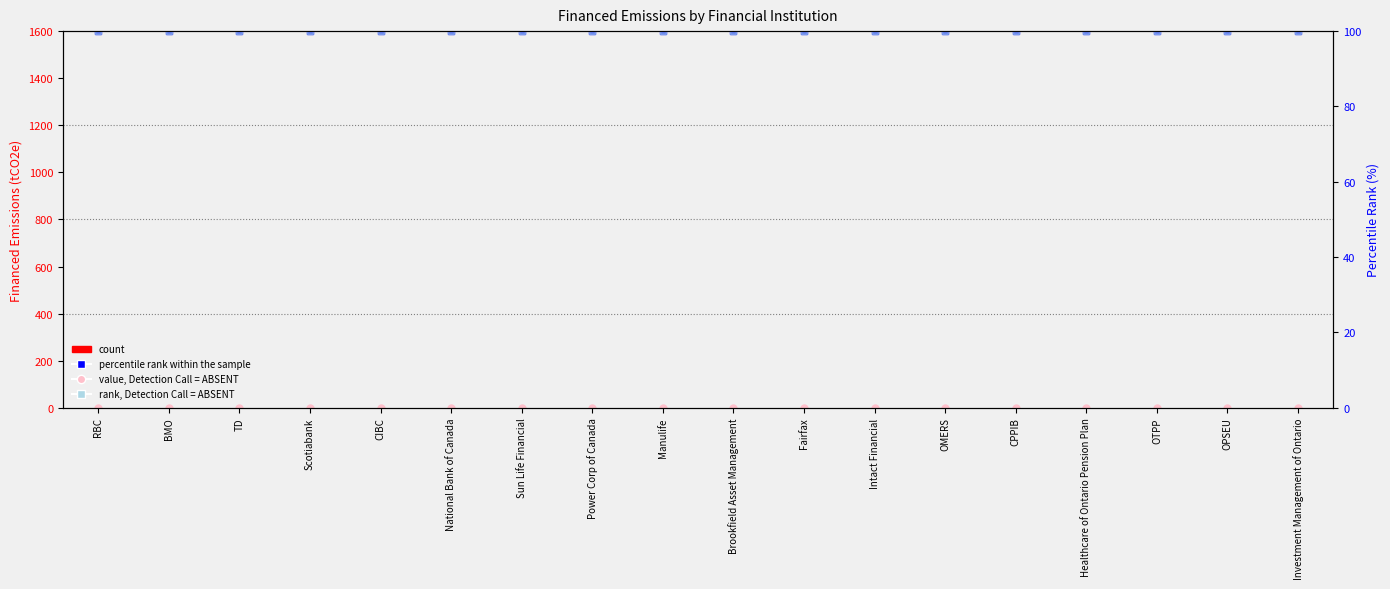

Does the chart contain any negative values?

No